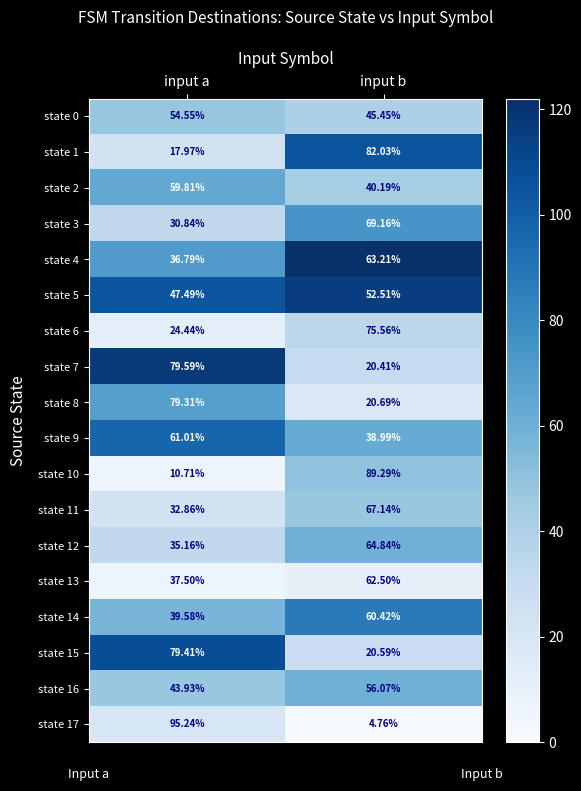

How many series are shown in this chart?

18